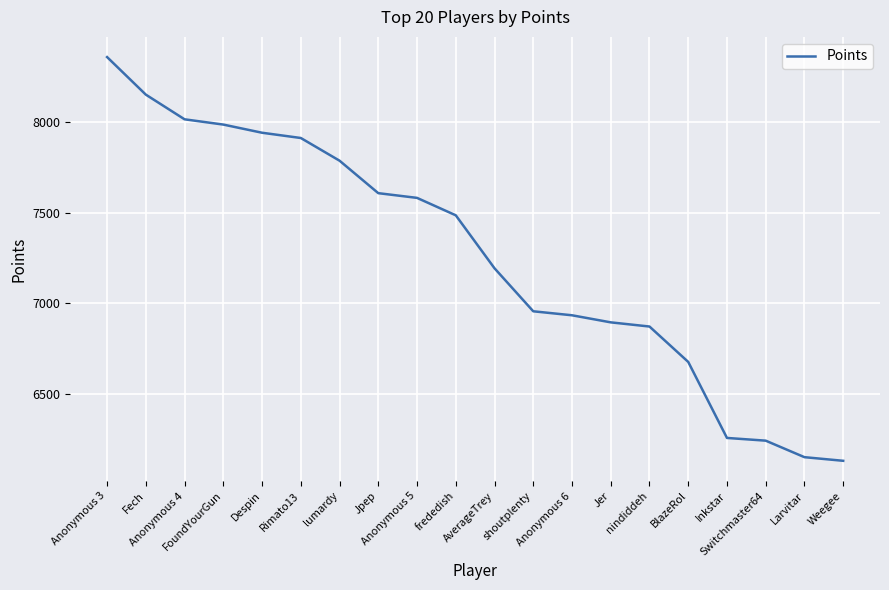

What is the difference between the maximum and minimum values?

2225